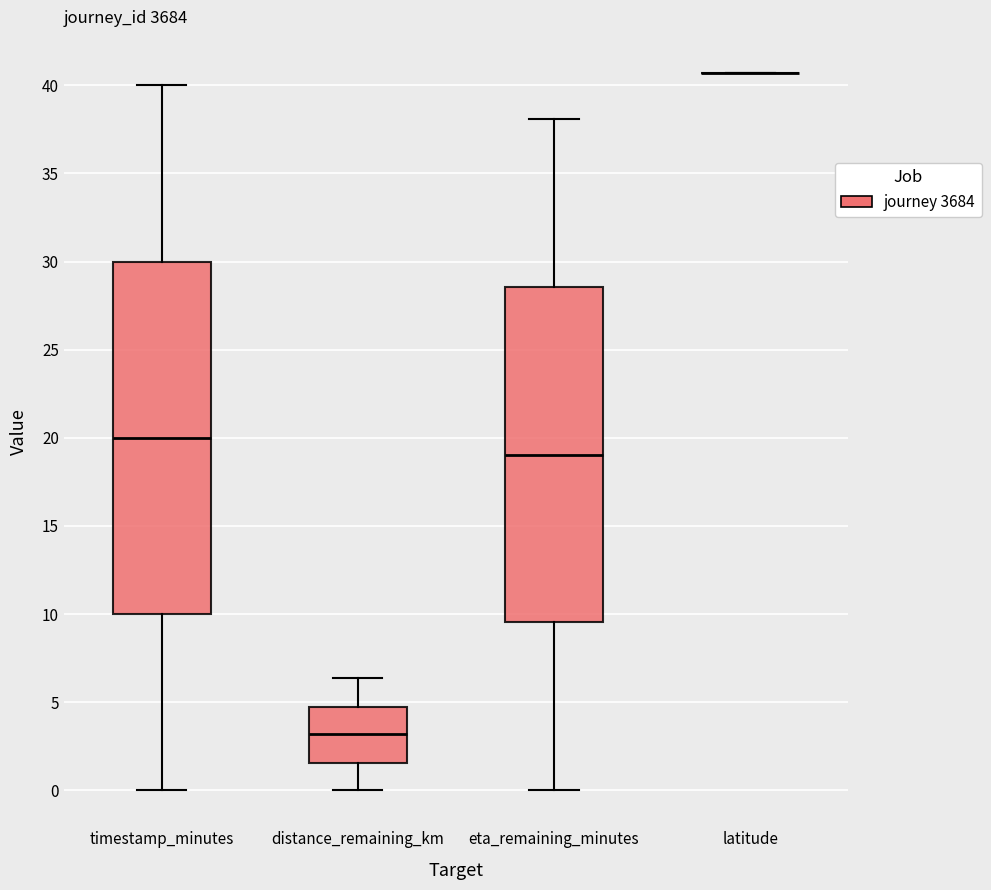

Reading left to right, read every box against the y-axis: the position of its median line, the range the box covers, and the ends of its whiskers. The values are not printed on the chart, so give them approximately, as read against the axis.

timestamp_minutes: median 20.0, box 10.0 to 30.0, whiskers 0.0 to 40.0
distance_remaining_km: median 3.0, box 1.5 to 4.5, whiskers 0.0 to 6.5
eta_remaining_minutes: median 19.0, box 9.5 to 28.5, whiskers 0.0 to 38.0
latitude: box collapsed to a line at 40.5, whiskers 40.5 to 40.5